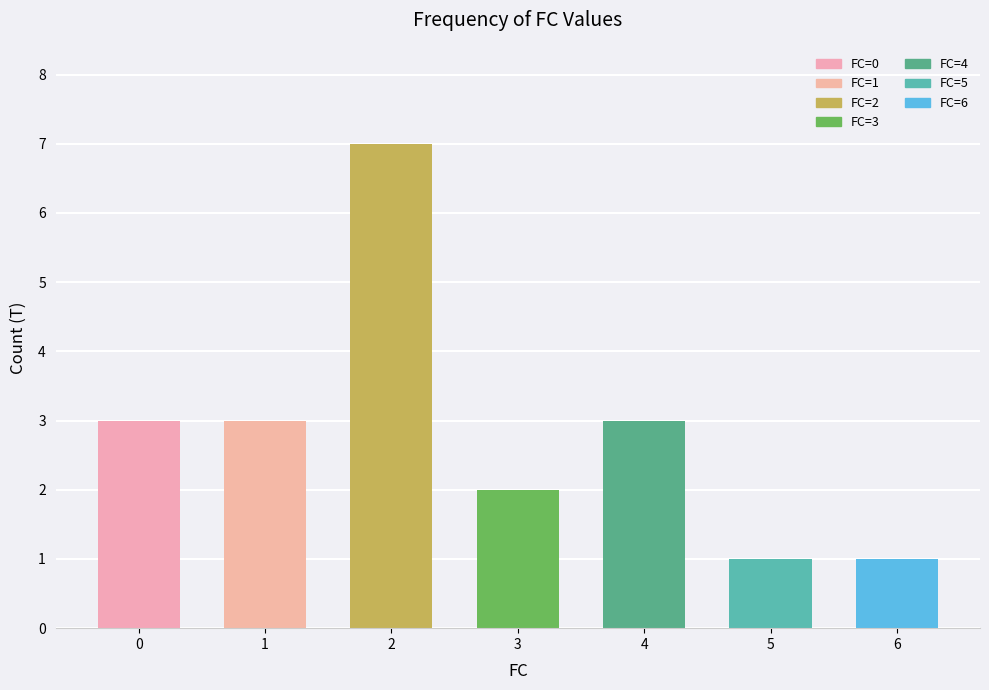

Reading left to right, transcribe all the data shown in this chart.

0=3	1=3	2=7	3=2	4=3	5=1	6=1